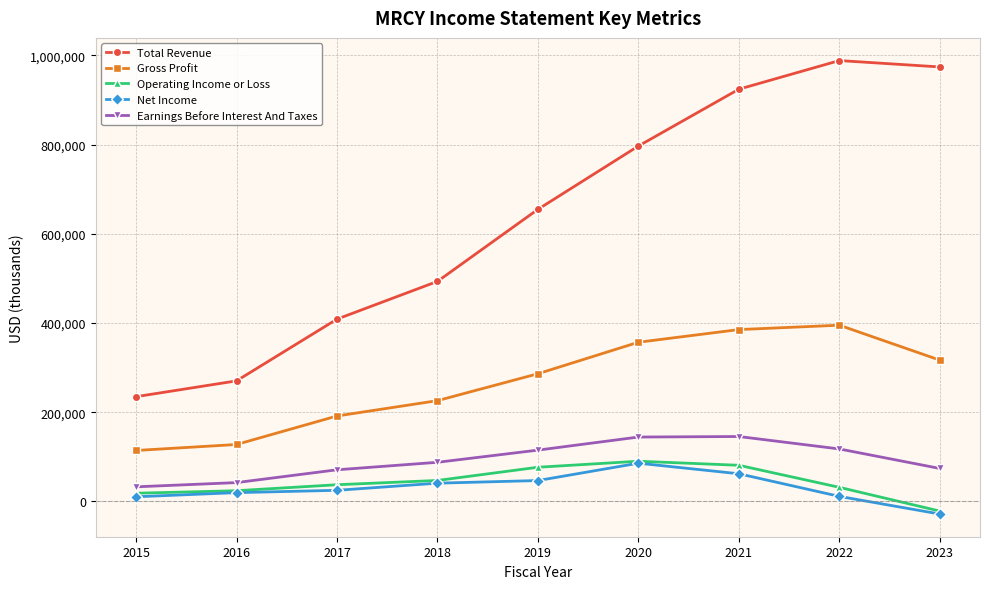

What is the value of the Earnings Before Interest And Taxes point at the 6th from the left?

144300